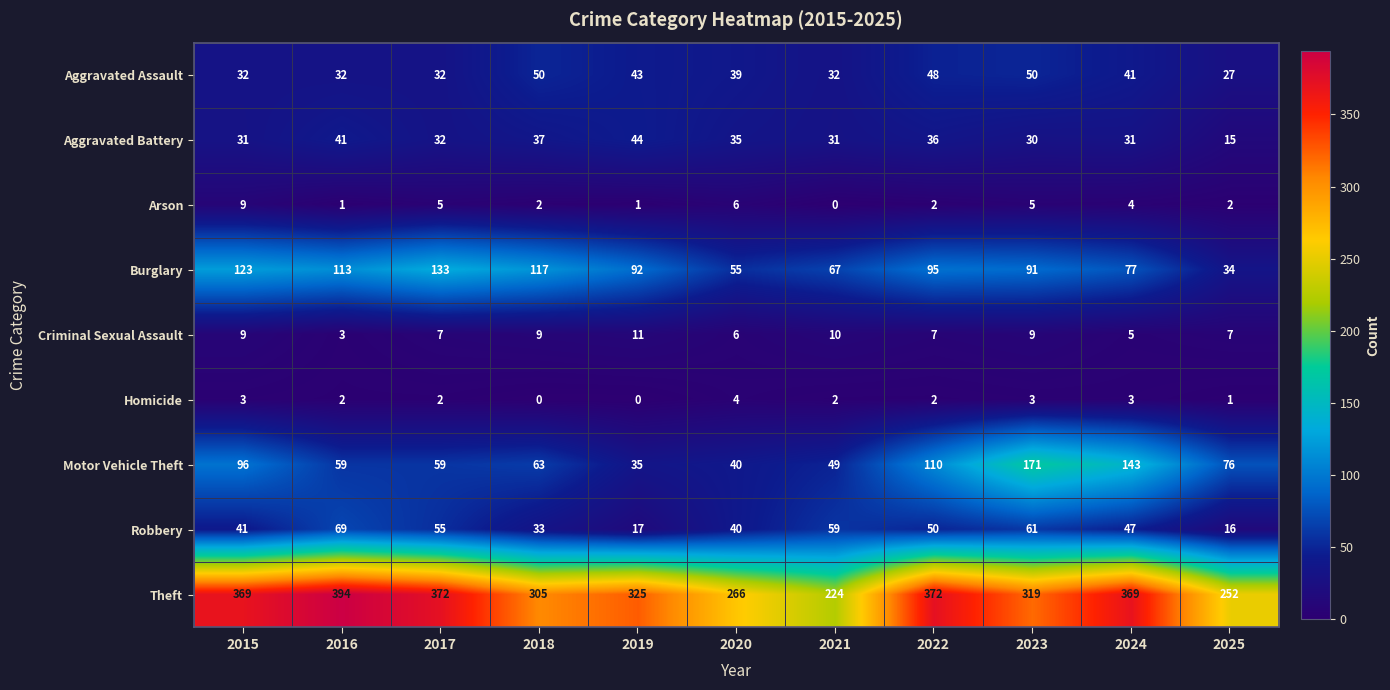

What is the maximum value shown in the chart?

394